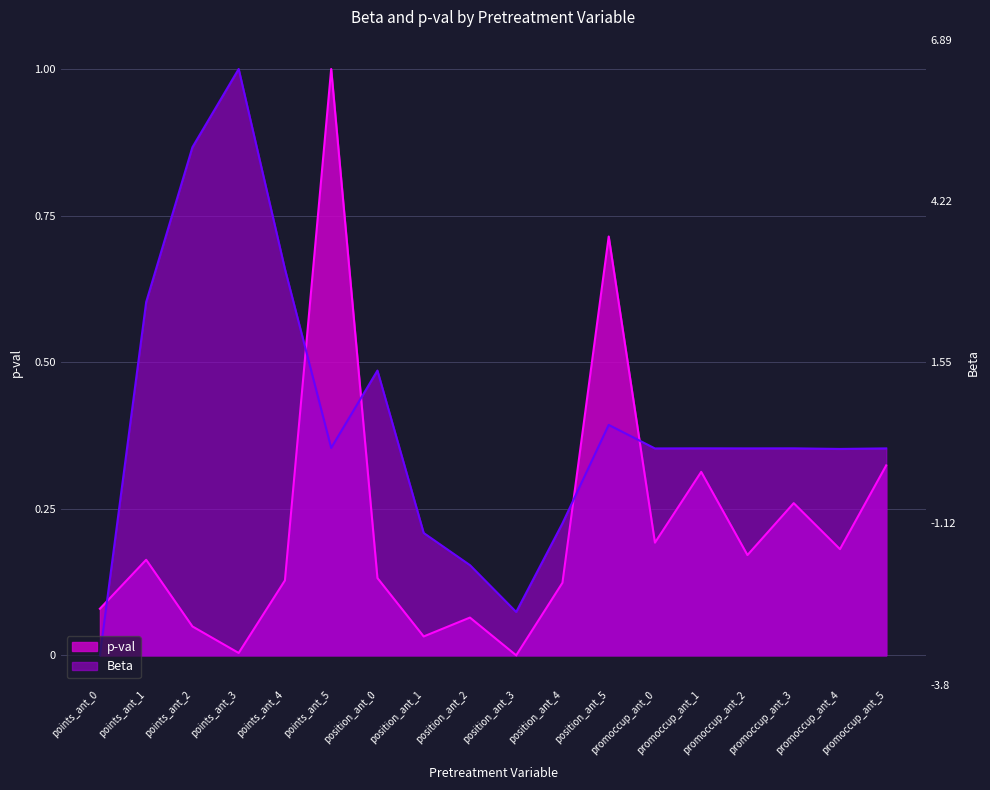

What is the spread (max minus min) of values at points_ant_2?

0.8